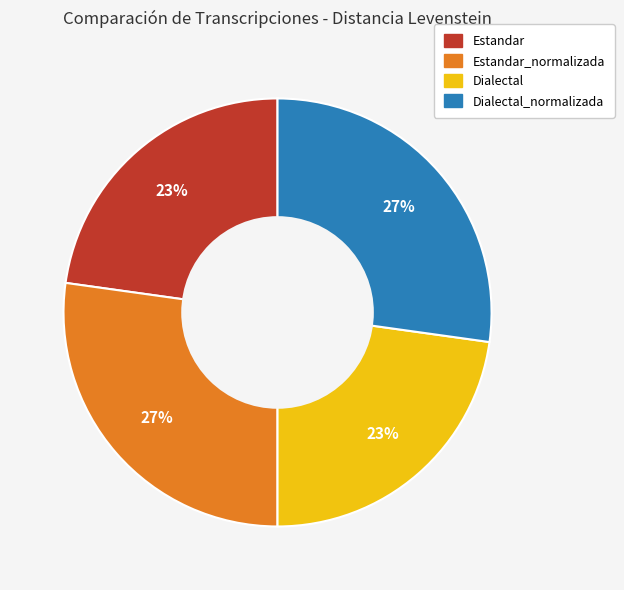

How many slices are in this pie chart?

4